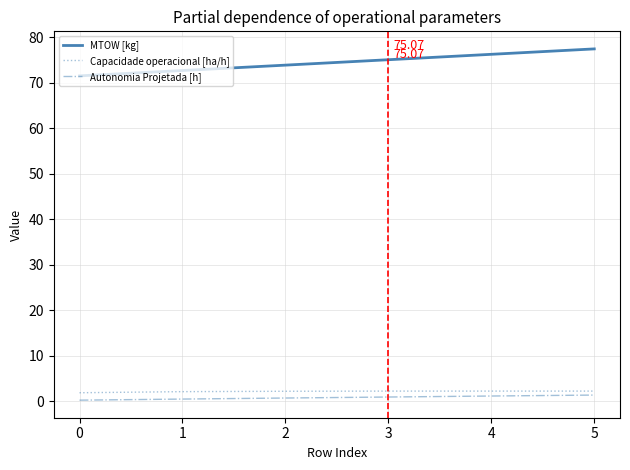

What is the total value across all series at 1?

75.3